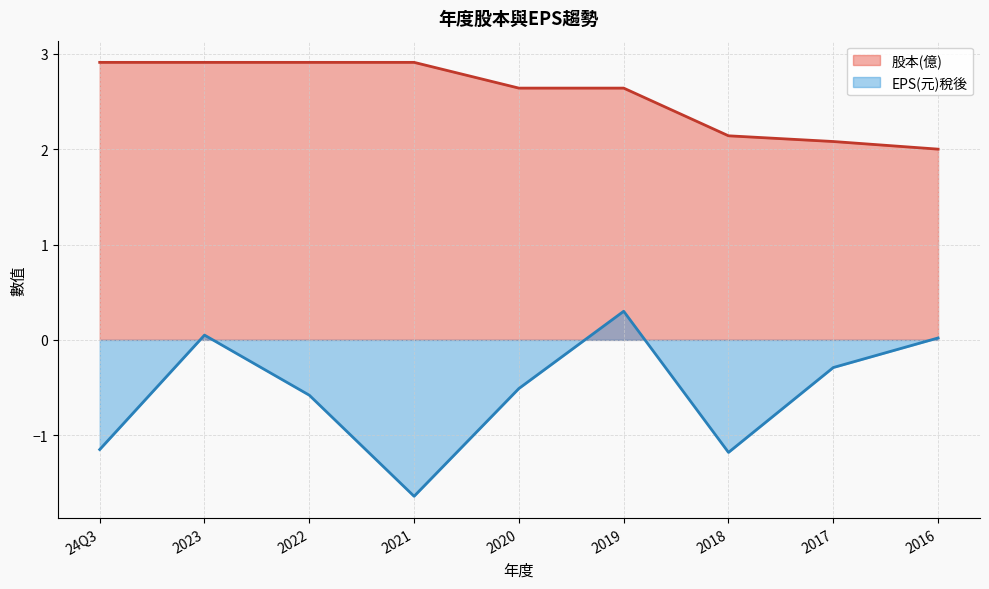

What is the difference between the maximum and minimum values in the 股本(億) series?

0.9